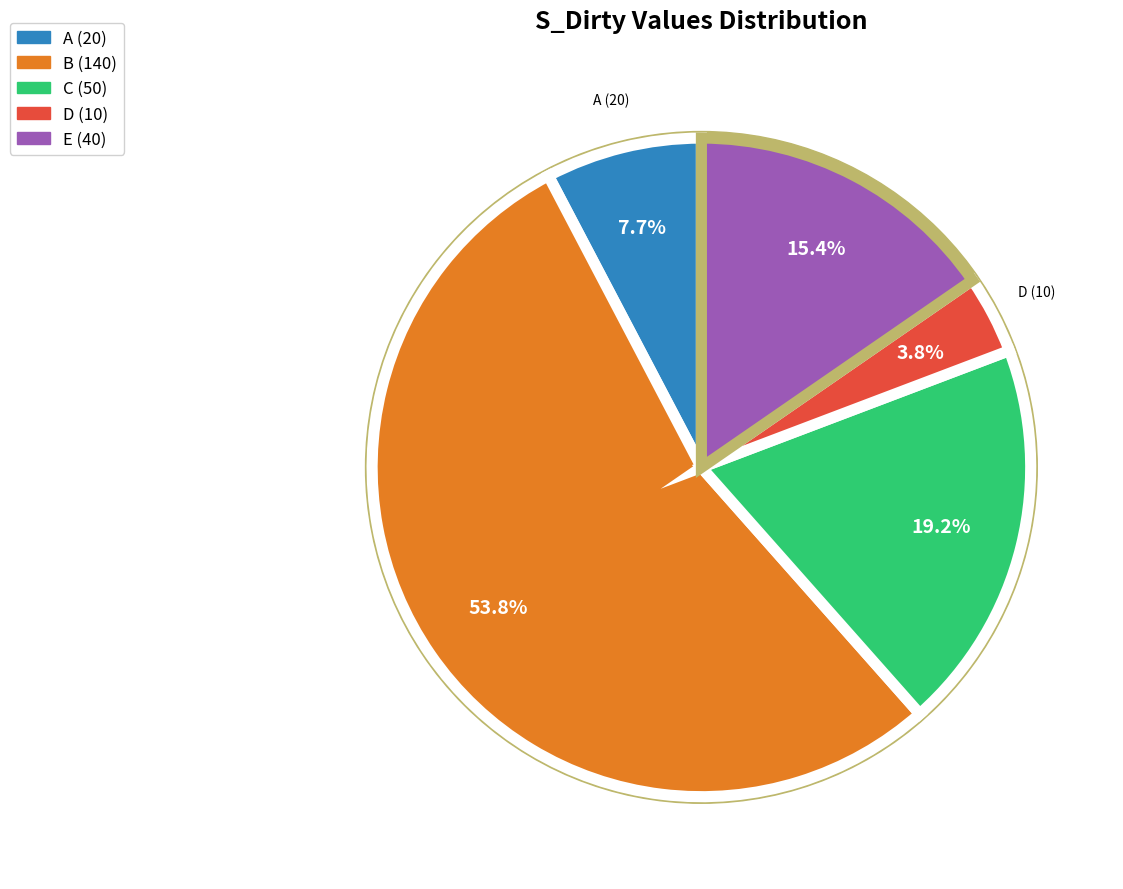

Is it true that D is 1% of the pie?

False